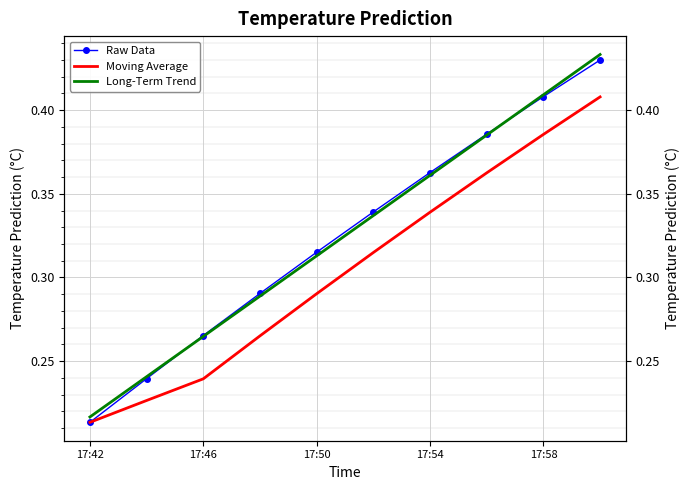

How many lines are shown in the chart?

3